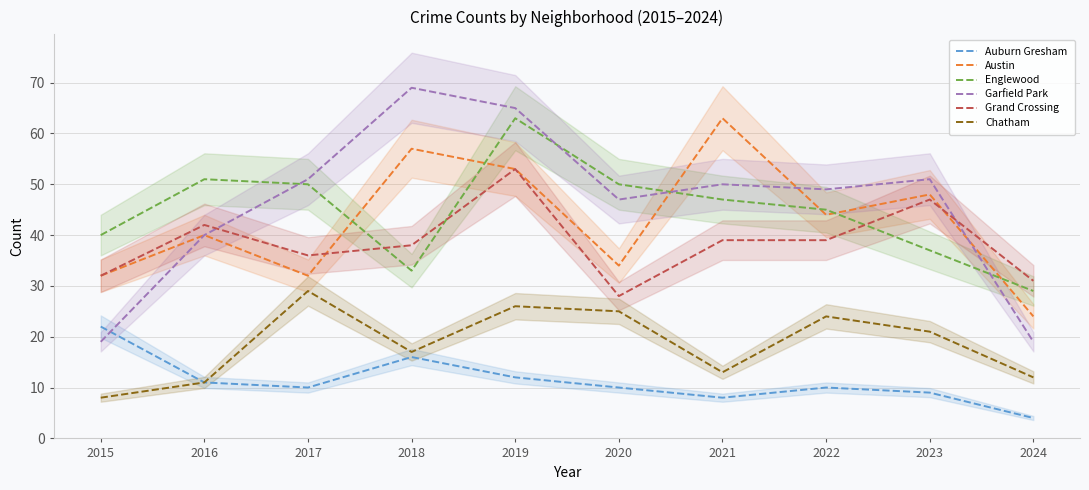

What is the sum of the Englewood values at 2021 and 2022?

92